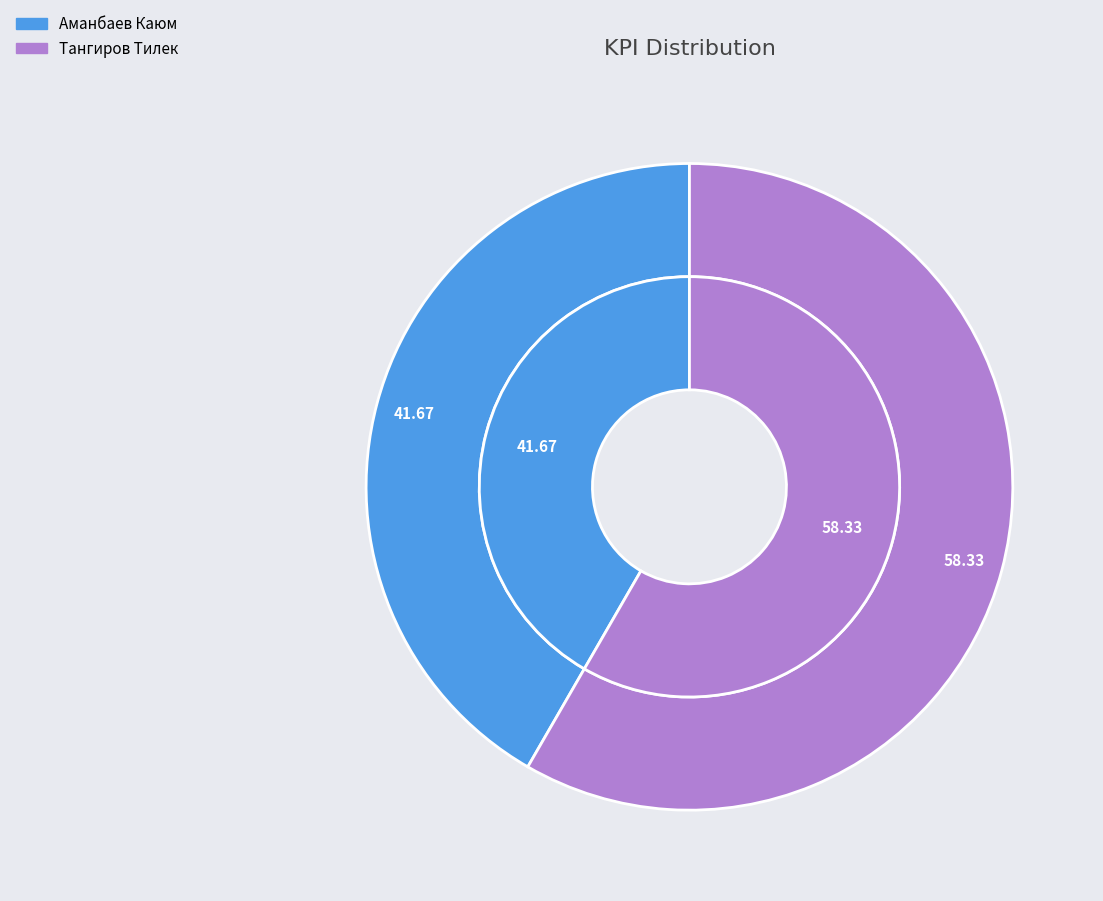

Which has a higher value, Аманбаев Каюм or Тангиров Тилек?

Тангиров Тилек